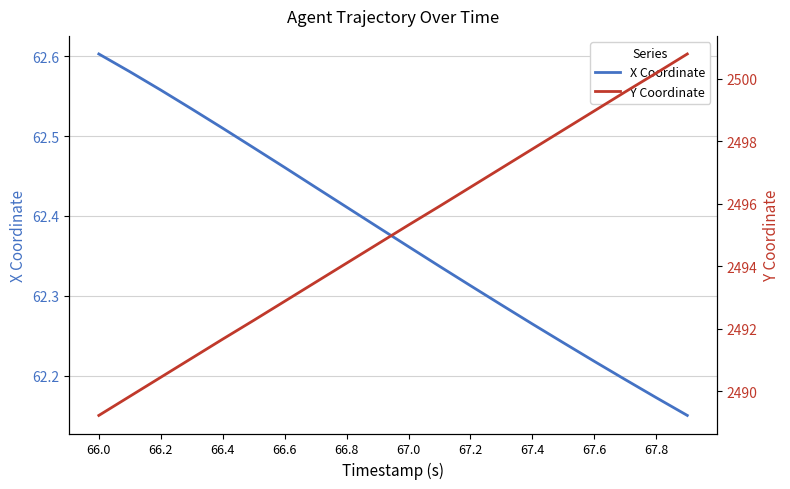

True or false: X Coordinate has a value of 85.1 at 66.6.

False